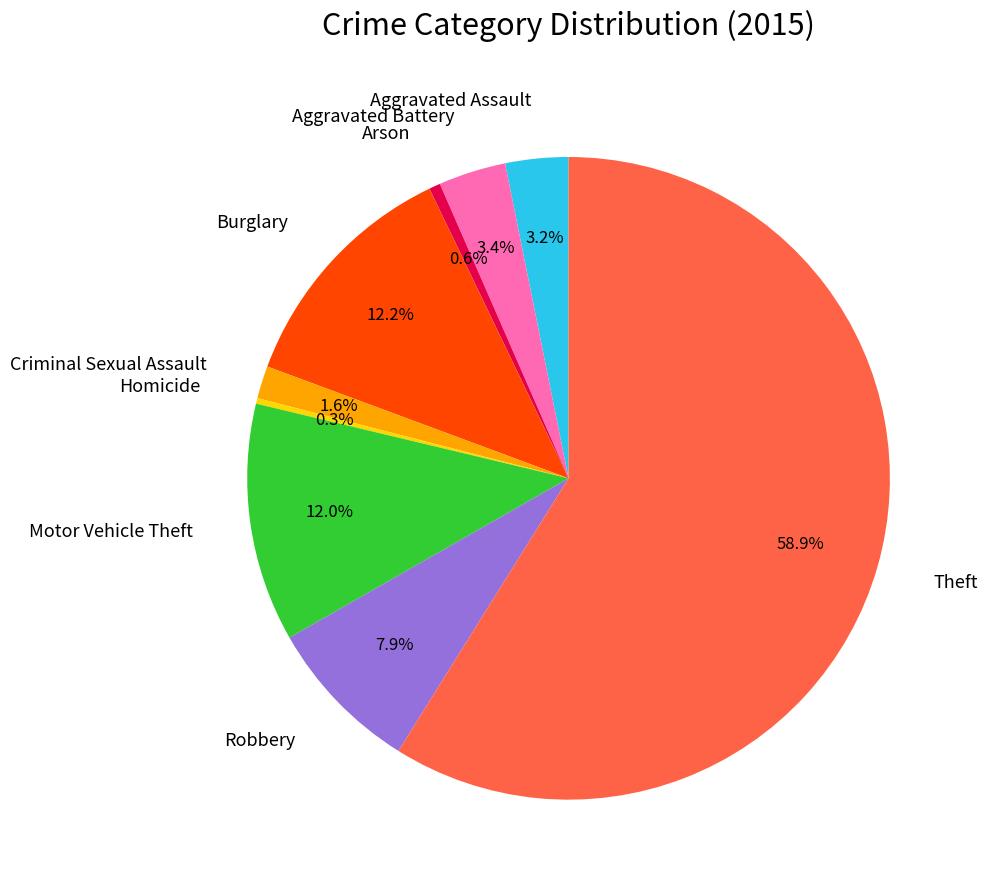

Is it true that Arson is 7% of the pie?

False